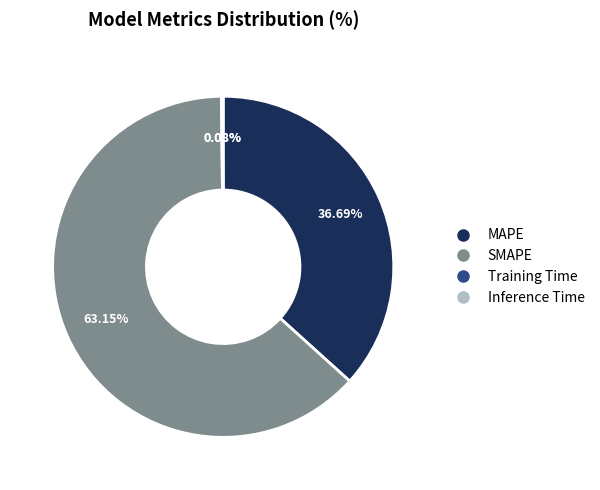

Is MAPE the majority of the pie?

No